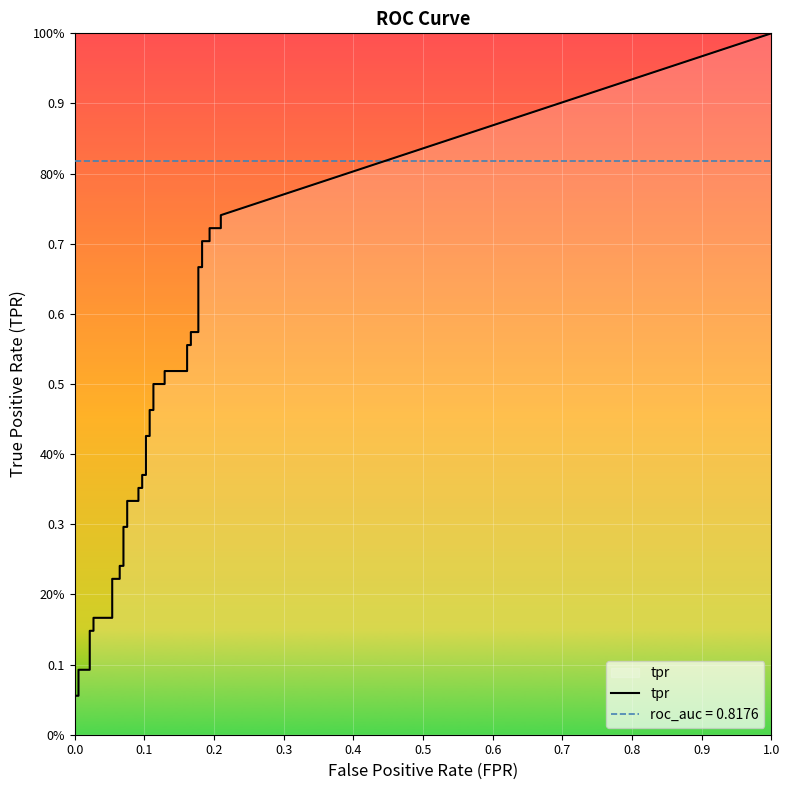

True or false: tpr has a value of 0.3 at 16.

True